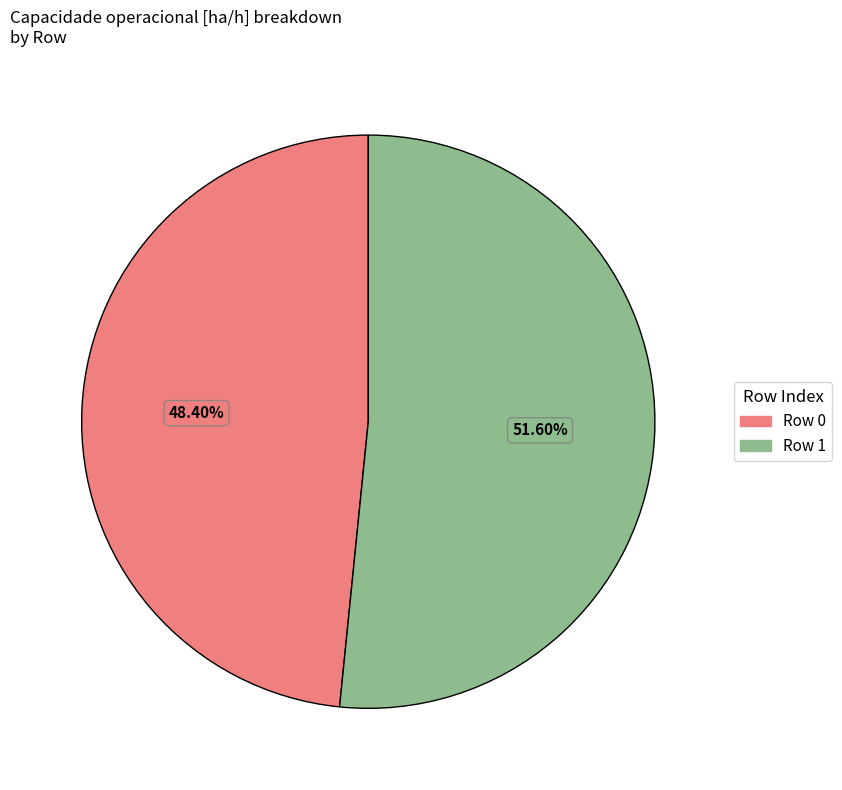

How many slices are in this pie chart?

2